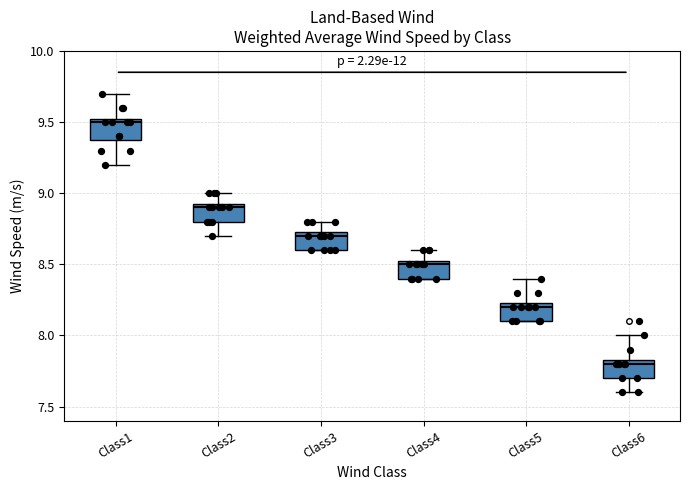

Reading left to right, read every box against the y-axis: the position of its median line, the range the box covers, and the ends of its whiskers. The values are not printed on the chart, so give them approximately, as read against the axis.

Class1: median 9.50, box 9.40 to 9.55, whiskers 9.20 to 9.70
Class2: median 8.90, box 8.80 to 8.95, whiskers 8.70 to 9.00
Class3: median 8.70, box 8.60 to 8.75, whiskers 8.60 to 8.80
Class4: median 8.50, box 8.40 to 8.55, whiskers 8.40 to 8.60
Class5: median 8.20, box 8.10 to 8.25, whiskers 8.10 to 8.40
Class6: median 7.80, box 7.70 to 7.85, whiskers 7.60 to 8.00